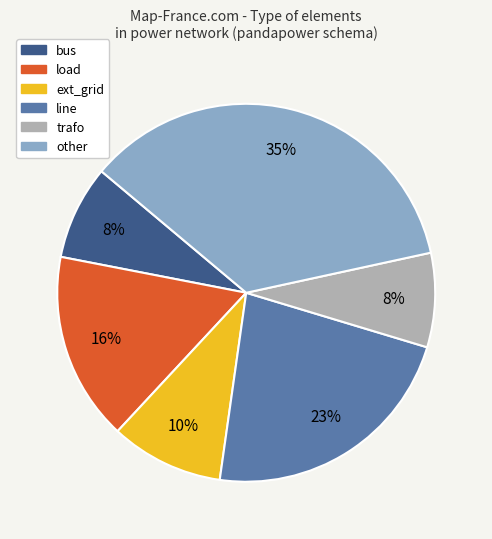

Which slice is the largest?

other